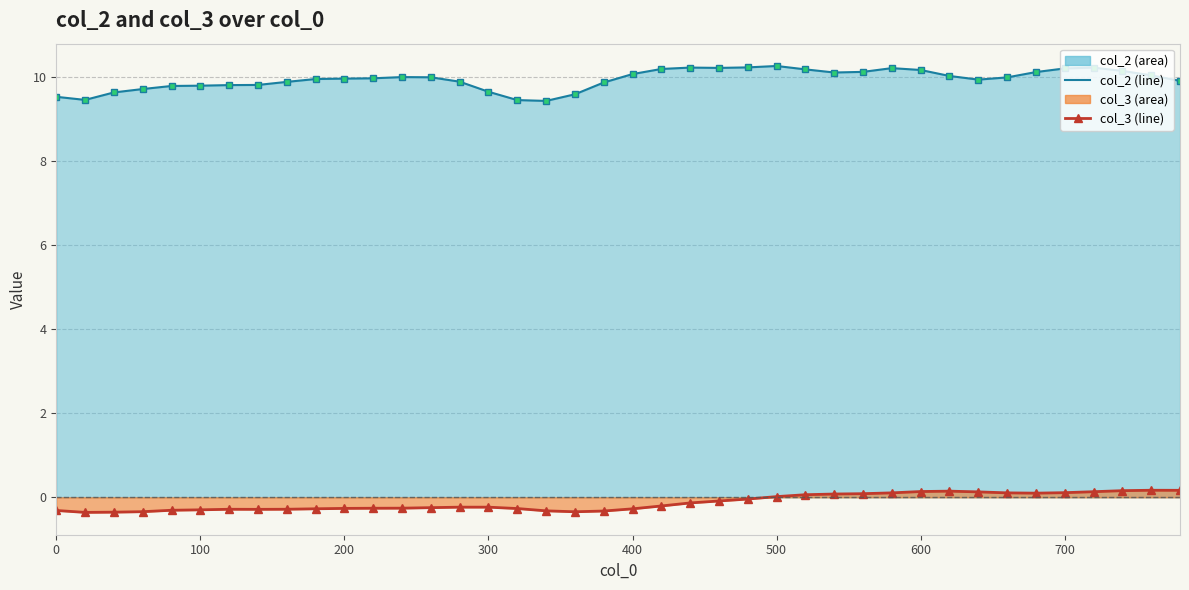

At 700, list the series in order from smallest to largest.

col_3, col_2